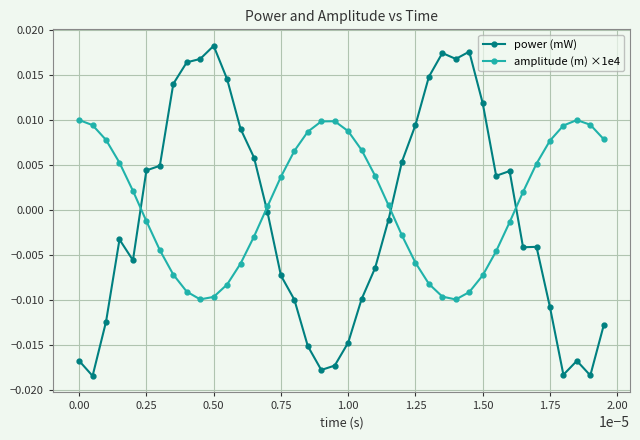

After their last crossing, which series has the higher values: power (mW) or amplitude (m) ×1e4?

amplitude (m) ×1e4